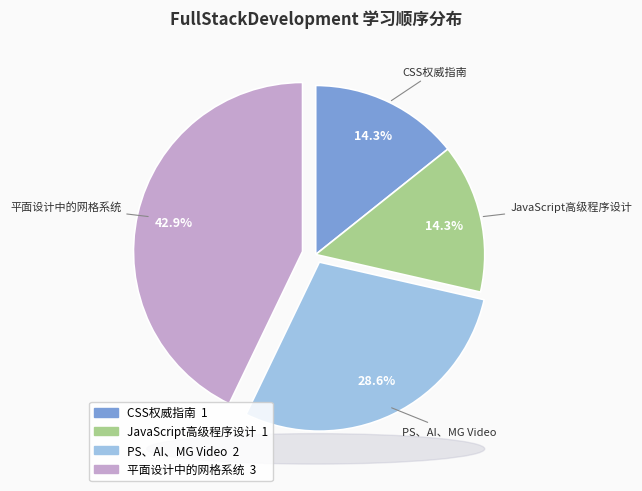

Do 平面设计中的网格系统 and CSS权威指南 together represent more than half of the pie?

Yes